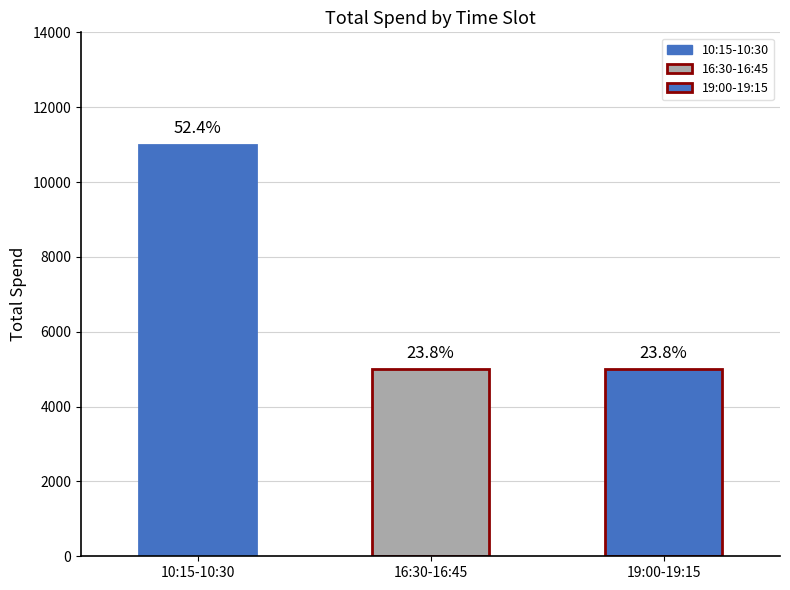

Count the values in the range 5000 to 11000.

3